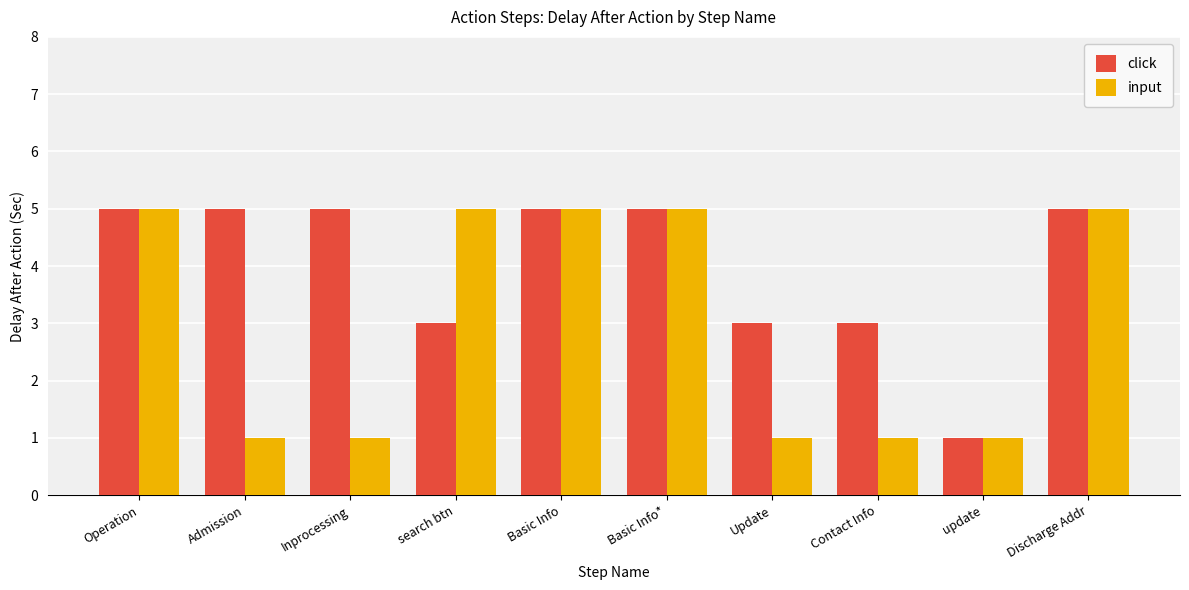

List the series in order of their overall mean, lowest first.

input, click